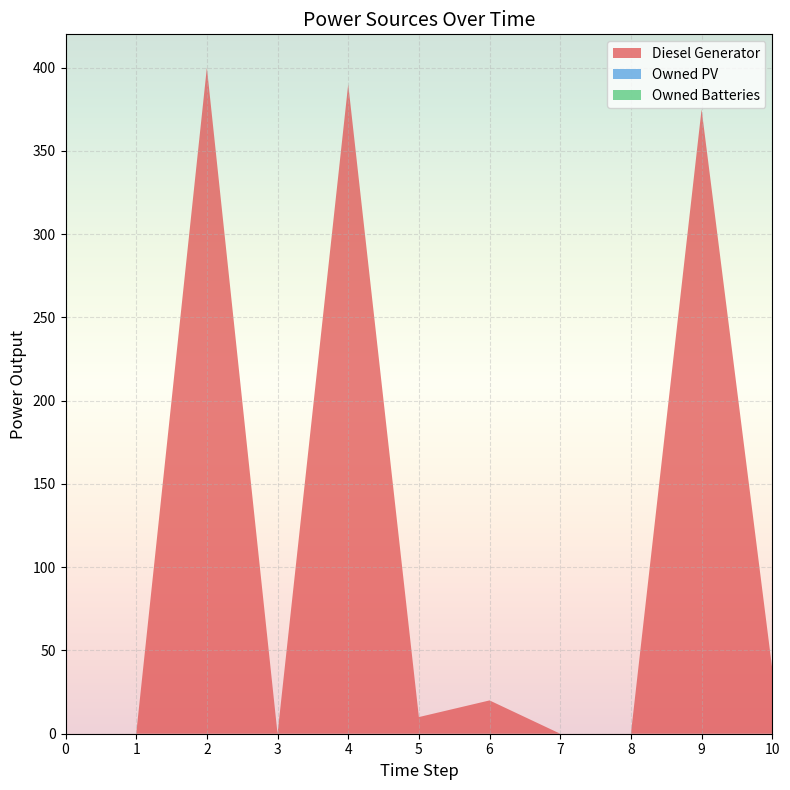

Is the value of Owned Batteries at 10 greater than the value of Diesel Generator at 9?

No